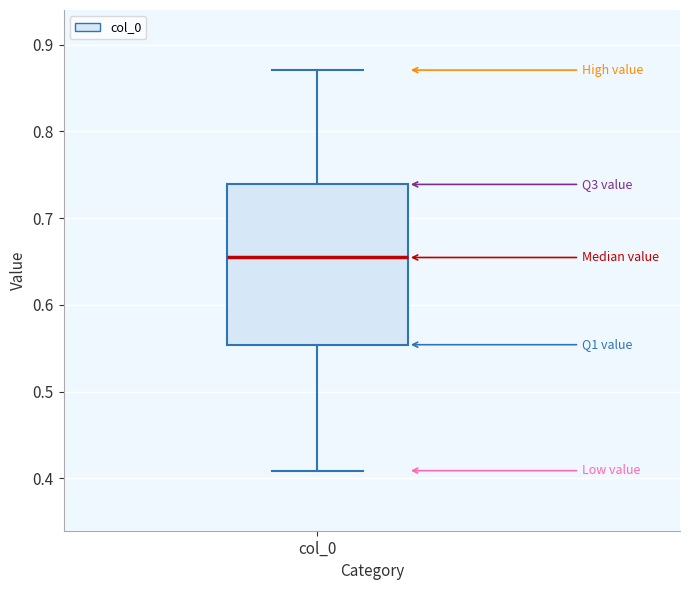

Where is the lower edge of the box for col_0 on the y-axis? The values are not printed on the chart, so give them approximately, as read against the axis.

0.55